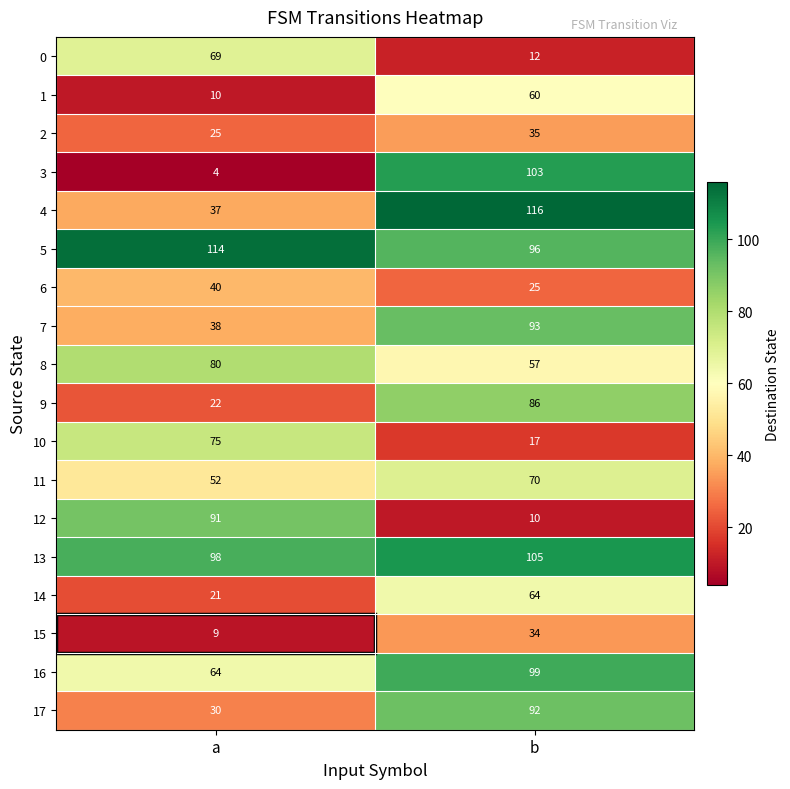

What is the total value across all series at a?

879